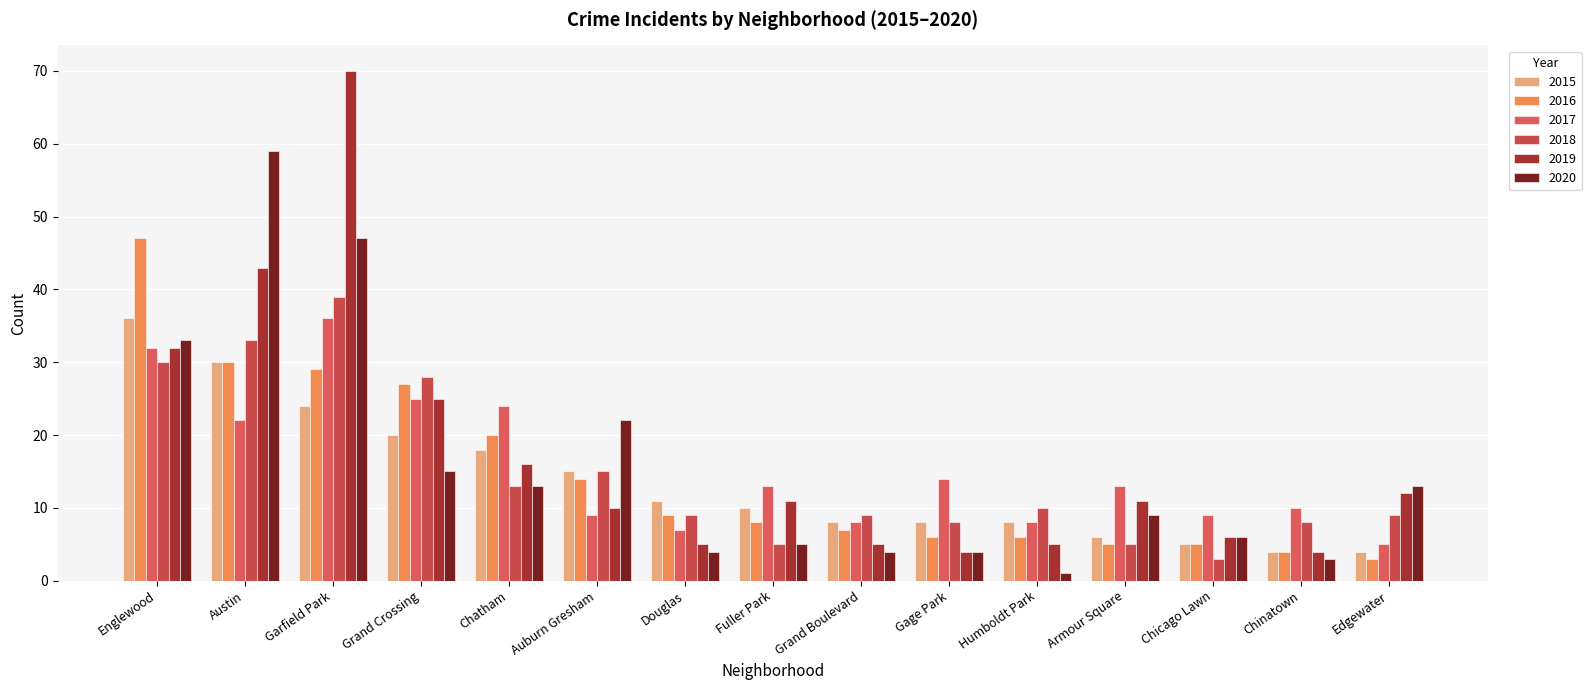

Rank the categories by 2019 value from highest to lowest.

Garfield Park, Austin, Englewood, Grand Crossing, Chatham, Edgewater, Fuller Park, Armour Square, Auburn Gresham, Chicago Lawn, Douglas, Grand Boulevard, Humboldt Park, Gage Park, Chinatown